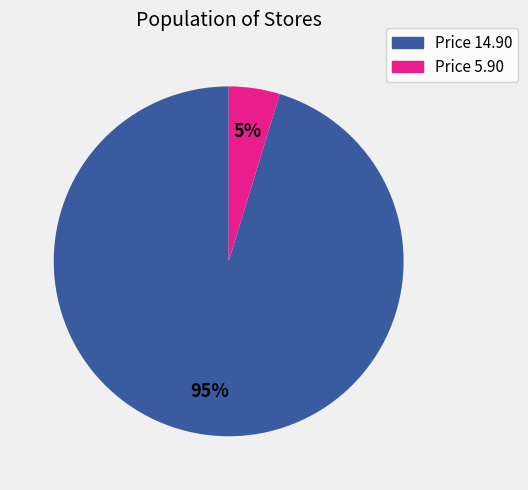

To the nearest percent, what percentage of the pie is Price 14.90?

95%